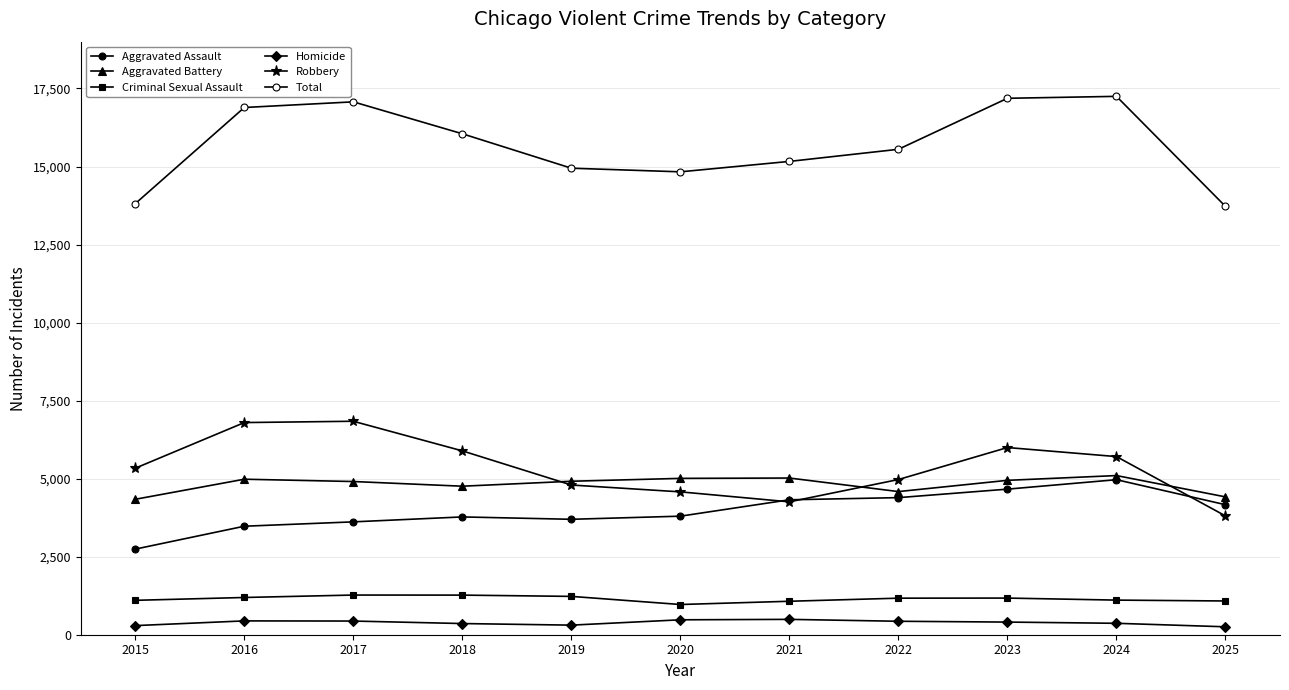

How many lines are shown in the chart?

6